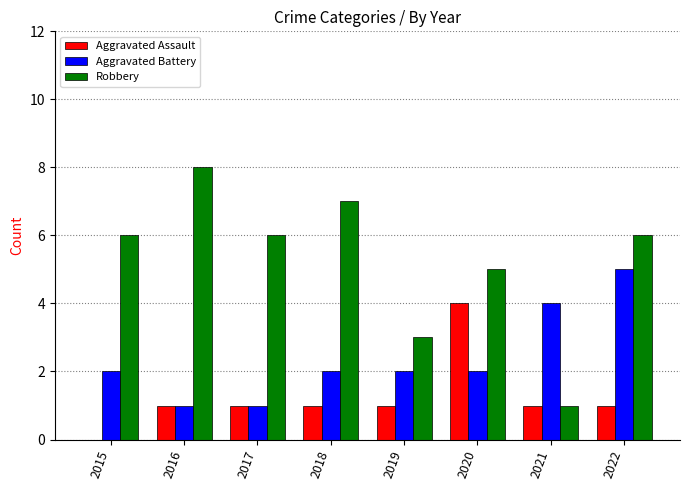

Is it true that Aggravated Battery equals 5 at 2022?

True